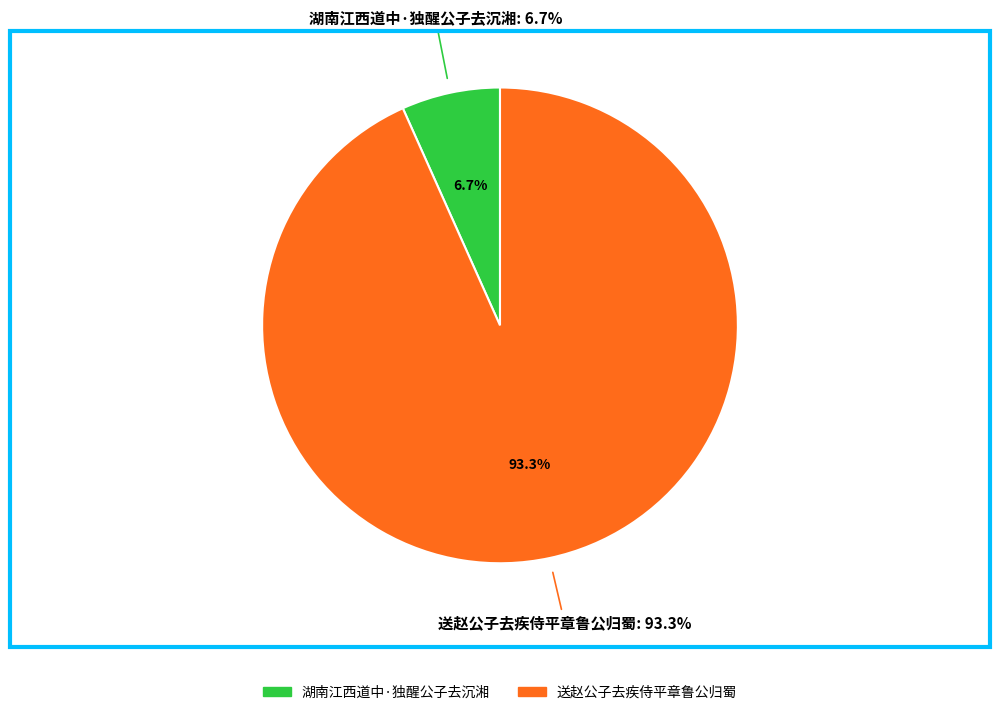

Is the sum of 送赵公子去疾侍平章鲁公归蜀 and 湖南江西道中·独醒公子去沉湘 greater than half?

Yes